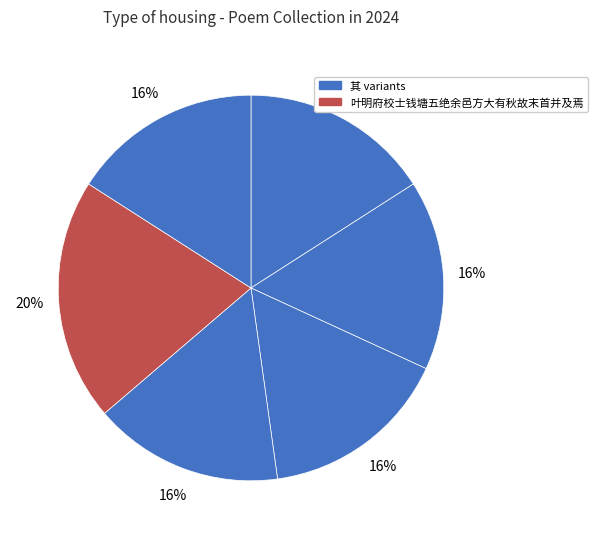

Which category has the biggest portion of the pie?

叶明府校士钱塘五绝余邑方大有秋故末首并及焉